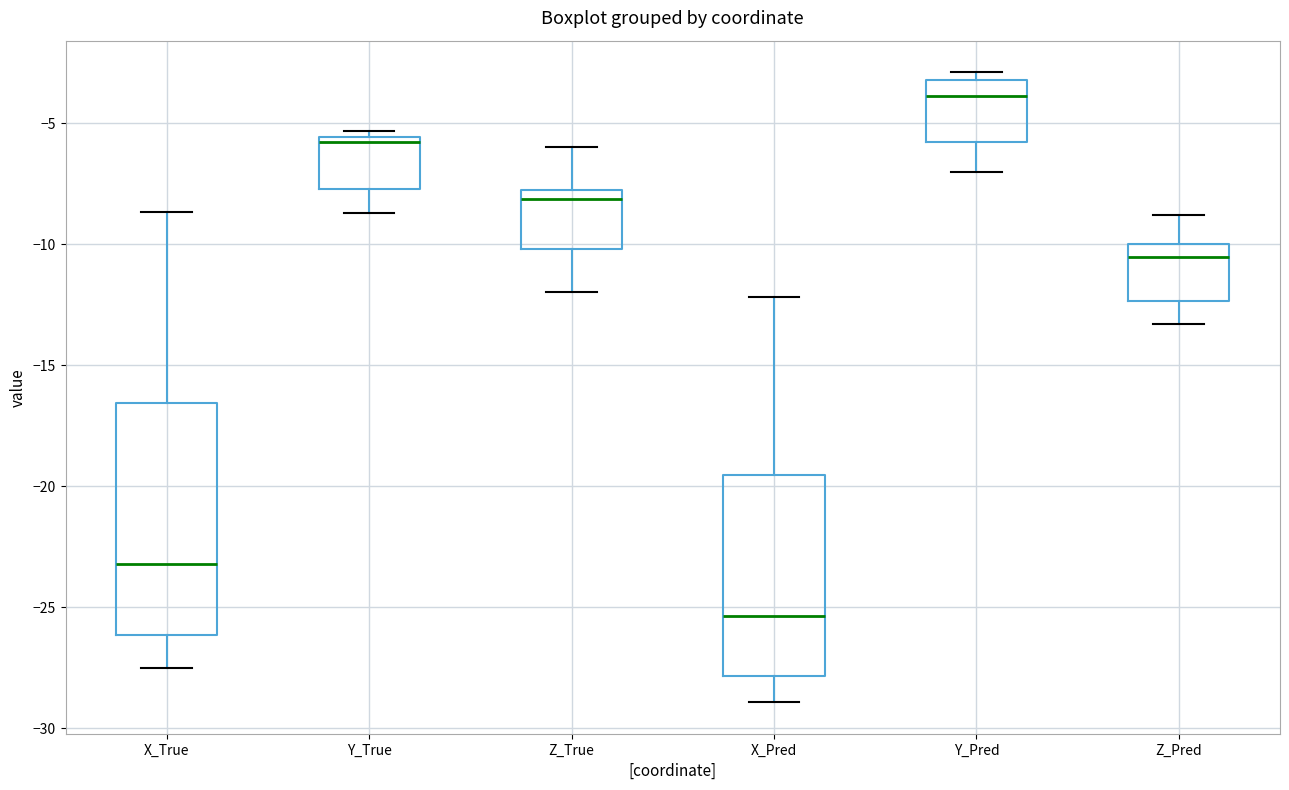

Reading left to right, read every box against the y-axis: the position of its median line, the range the box covers, and the ends of its whiskers. The values are not printed on the chart, so give them approximately, as read against the axis.

X_True: median -23.0, box -26.0 to -16.5, whiskers -27.5 to -8.5
Y_True: median -6.0, box -7.5 to -5.5, whiskers -8.5 to -5.5 (just above the box's upper edge)
Z_True: median -8.0 (just below the box's upper edge), box -10.0 to -8.0, whiskers -12.0 to -6.0
X_Pred: median -25.5, box -28.0 to -19.5, whiskers -29.0 to -12.0
Y_Pred: median -4.0, box -6.0 to -3.0, whiskers -7.0 to -3.0 (just above the box's upper edge)
Z_Pred: median -10.5, box -12.5 to -10.0, whiskers -13.5 to -9.0